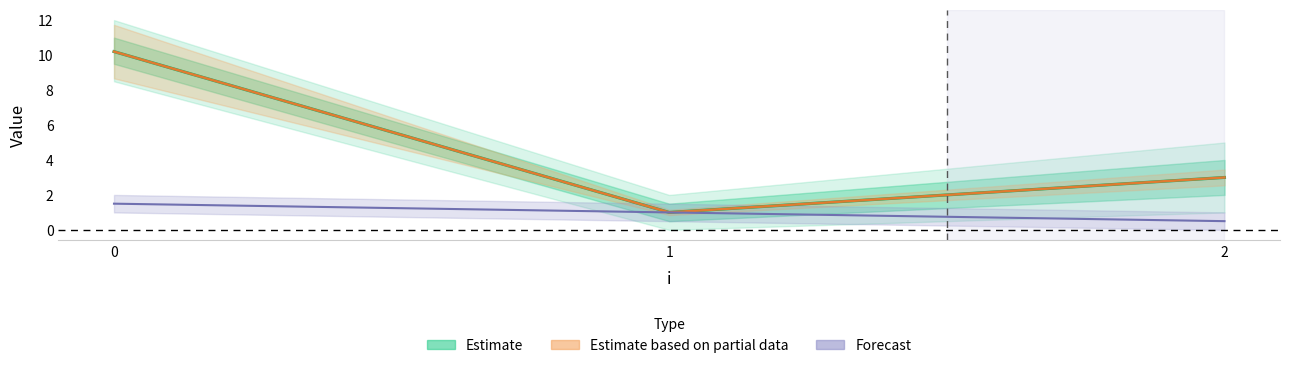

Is the value of Forecast at 0 greater than the value of Estimate at 0?

No